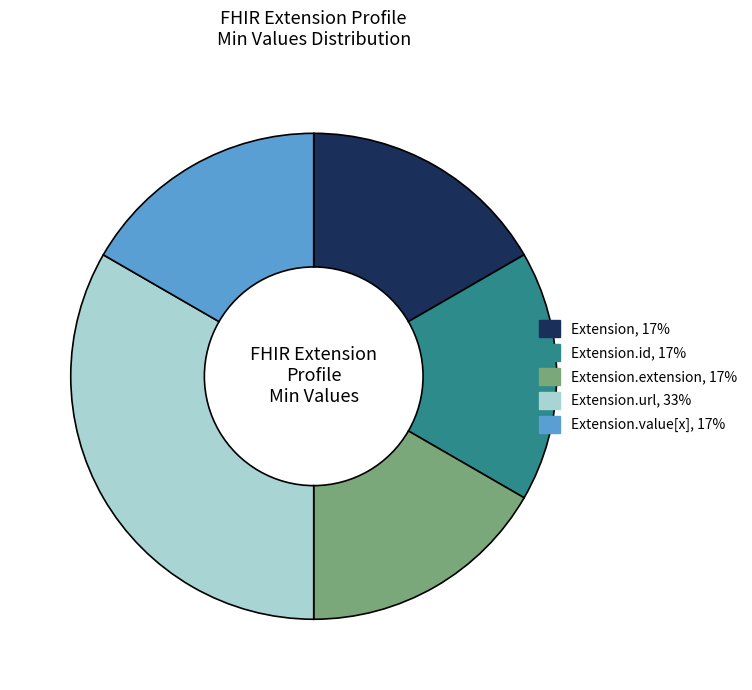

Is there any slice that represents more than half of the pie?

No